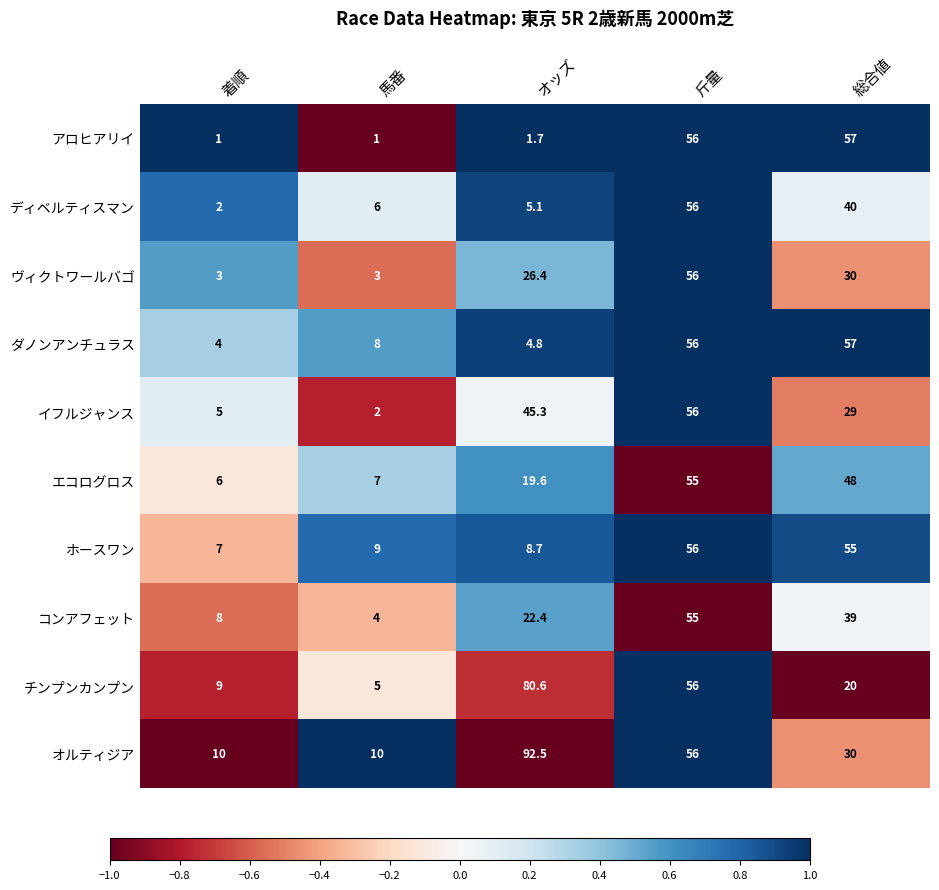

Which series changed the most between オッズ and 斤量?

アロヒアリイ